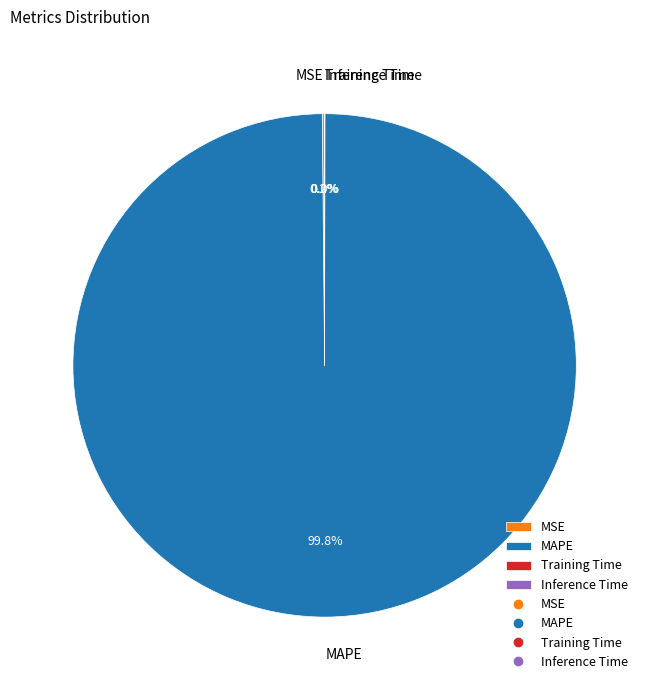

Which slice is the largest?

MAPE